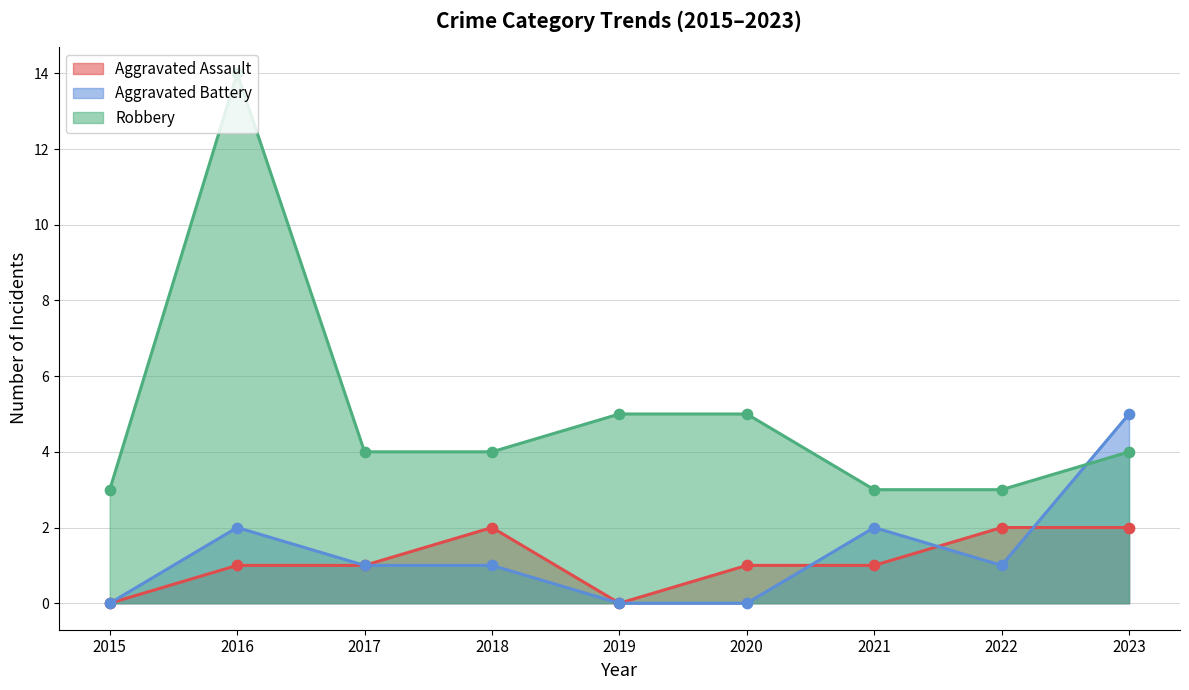

At how many categories does at least one series exceed 6?

1